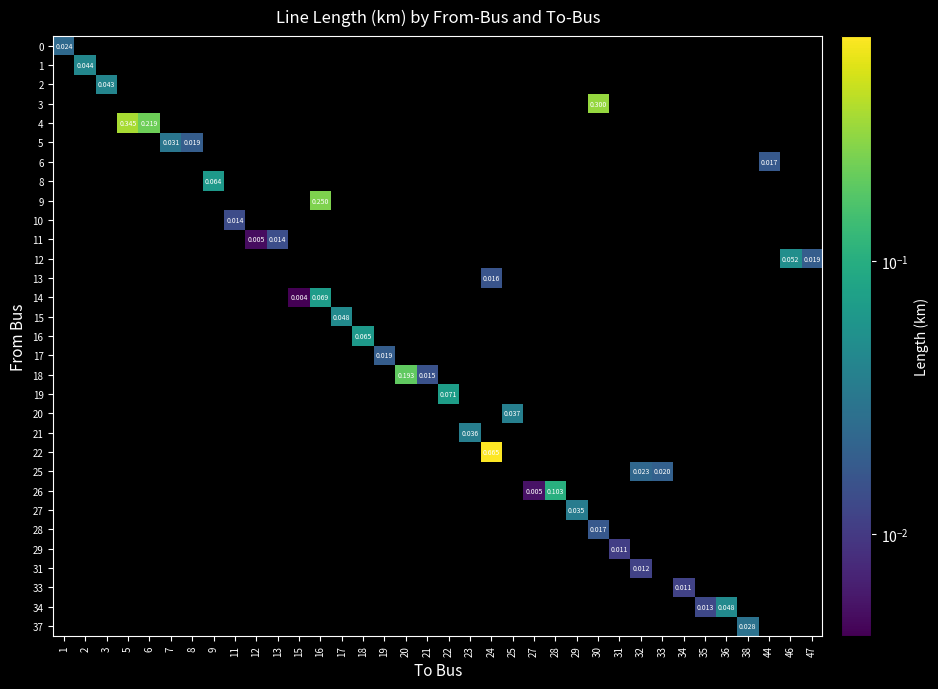

Reading left to right, list all the values displayed in this chart.

row_0: 1=0.0	2=0.0	3=0.0	5=0.0	6=0.0	7=0.0	8=0.0	9=0.0	11=0.0	12=0.0	13=0.0	15=0.0	16=0.0	17=0.0	18=0.0	19=0.0	20=0.0	21=0.0	22=0.0	23=0.0	24=0.0	25=0.0	27=0.0	28=0.0	29=0.0	30=0.0	31=0.0	32=0.0	33=0.0	34=0.0	35=0.0	36=0.0	38=0.0	44=0.0	46=0.0	47=0.0
row_1: 1=0.0	2=0.0	3=0.0	5=0.0	6=0.0	7=0.0	8=0.0	9=0.0	11=0.0	12=0.0	13=0.0	15=0.0	16=0.0	17=0.0	18=0.0	19=0.0	20=0.0	21=0.0	22=0.0	23=0.0	24=0.0	25=0.0	27=0.0	28=0.0	29=0.0	30=0.0	31=0.0	32=0.0	33=0.0	34=0.0	35=0.0	36=0.0	38=0.0	44=0.0	46=0.0	47=0.0
row_2: 1=0.0	2=0.0	3=0.0	5=0.0	6=0.0	7=0.0	8=0.0	9=0.0	11=0.0	12=0.0	13=0.0	15=0.0	16=0.0	17=0.0	18=0.0	19=0.0	20=0.0	21=0.0	22=0.0	23=0.0	24=0.0	25=0.0	27=0.0	28=0.0	29=0.0	30=0.0	31=0.0	32=0.0	33=0.0	34=0.0	35=0.0	36=0.0	38=0.0	44=0.0	46=0.0	47=0.0
row_3: 1=0.0	2=0.0	3=0.0	5=0.0	6=0.0	7=0.0	8=0.0	9=0.0	11=0.0	12=0.0	13=0.0	15=0.0	16=0.0	17=0.0	18=0.0	19=0.0	20=0.0	21=0.0	22=0.0	23=0.0	24=0.0	25=0.0	27=0.0	28=0.0	29=0.0	30=0.3	31=0.0	32=0.0	33=0.0	34=0.0	35=0.0	36=0.0	38=0.0	44=0.0	46=0.0	47=0.0
row_4: 1=0.0	2=0.0	3=0.0	5=0.3	6=0.2	7=0.0	8=0.0	9=0.0	11=0.0	12=0.0	13=0.0	15=0.0	16=0.0	17=0.0	18=0.0	19=0.0	20=0.0	21=0.0	22=0.0	23=0.0	24=0.0	25=0.0	27=0.0	28=0.0	29=0.0	30=0.0	31=0.0	32=0.0	33=0.0	34=0.0	35=0.0	36=0.0	38=0.0	44=0.0	46=0.0	47=0.0
row_5: 1=0.0	2=0.0	3=0.0	5=0.0	6=0.0	7=0.0	8=0.0	9=0.0	11=0.0	12=0.0	13=0.0	15=0.0	16=0.0	17=0.0	18=0.0	19=0.0	20=0.0	21=0.0	22=0.0	23=0.0	24=0.0	25=0.0	27=0.0	28=0.0	29=0.0	30=0.0	31=0.0	32=0.0	33=0.0	34=0.0	35=0.0	36=0.0	38=0.0	44=0.0	46=0.0	47=0.0
row_6: 1=0.0	2=0.0	3=0.0	5=0.0	6=0.0	7=0.0	8=0.0	9=0.0	11=0.0	12=0.0	13=0.0	15=0.0	16=0.0	17=0.0	18=0.0	19=0.0	20=0.0	21=0.0	22=0.0	23=0.0	24=0.0	25=0.0	27=0.0	28=0.0	29=0.0	30=0.0	31=0.0	32=0.0	33=0.0	34=0.0	35=0.0	36=0.0	38=0.0	44=0.0	46=0.0	47=0.0
row_7: 1=0.0	2=0.0	3=0.0	5=0.0	6=0.0	7=0.0	8=0.0	9=0.1	11=0.0	12=0.0	13=0.0	15=0.0	16=0.0	17=0.0	18=0.0	19=0.0	20=0.0	21=0.0	22=0.0	23=0.0	24=0.0	25=0.0	27=0.0	28=0.0	29=0.0	30=0.0	31=0.0	32=0.0	33=0.0	34=0.0	35=0.0	36=0.0	38=0.0	44=0.0	46=0.0	47=0.0
row_8: 1=0.0	2=0.0	3=0.0	5=0.0	6=0.0	7=0.0	8=0.0	9=0.0	11=0.0	12=0.0	13=0.0	15=0.0	16=0.3	17=0.0	18=0.0	19=0.0	20=0.0	21=0.0	22=0.0	23=0.0	24=0.0	25=0.0	27=0.0	28=0.0	29=0.0	30=0.0	31=0.0	32=0.0	33=0.0	34=0.0	35=0.0	36=0.0	38=0.0	44=0.0	46=0.0	47=0.0
row_9: 1=0.0	2=0.0	3=0.0	5=0.0	6=0.0	7=0.0	8=0.0	9=0.0	11=0.0	12=0.0	13=0.0	15=0.0	16=0.0	17=0.0	18=0.0	19=0.0	20=0.0	21=0.0	22=0.0	23=0.0	24=0.0	25=0.0	27=0.0	28=0.0	29=0.0	30=0.0	31=0.0	32=0.0	33=0.0	34=0.0	35=0.0	36=0.0	38=0.0	44=0.0	46=0.0	47=0.0
row_10: 1=0.0	2=0.0	3=0.0	5=0.0	6=0.0	7=0.0	8=0.0	9=0.0	11=0.0	12=0.0	13=0.0	15=0.0	16=0.0	17=0.0	18=0.0	19=0.0	20=0.0	21=0.0	22=0.0	23=0.0	24=0.0	25=0.0	27=0.0	28=0.0	29=0.0	30=0.0	31=0.0	32=0.0	33=0.0	34=0.0	35=0.0	36=0.0	38=0.0	44=0.0	46=0.0	47=0.0
row_11: 1=0.0	2=0.0	3=0.0	5=0.0	6=0.0	7=0.0	8=0.0	9=0.0	11=0.0	12=0.0	13=0.0	15=0.0	16=0.0	17=0.0	18=0.0	19=0.0	20=0.0	21=0.0	22=0.0	23=0.0	24=0.0	25=0.0	27=0.0	28=0.0	29=0.0	30=0.0	31=0.0	32=0.0	33=0.0	34=0.0	35=0.0	36=0.0	38=0.0	44=0.0	46=0.1	47=0.0
row_12: 1=0.0	2=0.0	3=0.0	5=0.0	6=0.0	7=0.0	8=0.0	9=0.0	11=0.0	12=0.0	13=0.0	15=0.0	16=0.0	17=0.0	18=0.0	19=0.0	20=0.0	21=0.0	22=0.0	23=0.0	24=0.0	25=0.0	27=0.0	28=0.0	29=0.0	30=0.0	31=0.0	32=0.0	33=0.0	34=0.0	35=0.0	36=0.0	38=0.0	44=0.0	46=0.0	47=0.0
row_13: 1=0.0	2=0.0	3=0.0	5=0.0	6=0.0	7=0.0	8=0.0	9=0.0	11=0.0	12=0.0	13=0.0	15=0.0	16=0.1	17=0.0	18=0.0	19=0.0	20=0.0	21=0.0	22=0.0	23=0.0	24=0.0	25=0.0	27=0.0	28=0.0	29=0.0	30=0.0	31=0.0	32=0.0	33=0.0	34=0.0	35=0.0	36=0.0	38=0.0	44=0.0	46=0.0	47=0.0
row_14: 1=0.0	2=0.0	3=0.0	5=0.0	6=0.0	7=0.0	8=0.0	9=0.0	11=0.0	12=0.0	13=0.0	15=0.0	16=0.0	17=0.0	18=0.0	19=0.0	20=0.0	21=0.0	22=0.0	23=0.0	24=0.0	25=0.0	27=0.0	28=0.0	29=0.0	30=0.0	31=0.0	32=0.0	33=0.0	34=0.0	35=0.0	36=0.0	38=0.0	44=0.0	46=0.0	47=0.0
row_15: 1=0.0	2=0.0	3=0.0	5=0.0	6=0.0	7=0.0	8=0.0	9=0.0	11=0.0	12=0.0	13=0.0	15=0.0	16=0.0	17=0.0	18=0.1	19=0.0	20=0.0	21=0.0	22=0.0	23=0.0	24=0.0	25=0.0	27=0.0	28=0.0	29=0.0	30=0.0	31=0.0	32=0.0	33=0.0	34=0.0	35=0.0	36=0.0	38=0.0	44=0.0	46=0.0	47=0.0
row_16: 1=0.0	2=0.0	3=0.0	5=0.0	6=0.0	7=0.0	8=0.0	9=0.0	11=0.0	12=0.0	13=0.0	15=0.0	16=0.0	17=0.0	18=0.0	19=0.0	20=0.0	21=0.0	22=0.0	23=0.0	24=0.0	25=0.0	27=0.0	28=0.0	29=0.0	30=0.0	31=0.0	32=0.0	33=0.0	34=0.0	35=0.0	36=0.0	38=0.0	44=0.0	46=0.0	47=0.0
row_17: 1=0.0	2=0.0	3=0.0	5=0.0	6=0.0	7=0.0	8=0.0	9=0.0	11=0.0	12=0.0	13=0.0	15=0.0	16=0.0	17=0.0	18=0.0	19=0.0	20=0.2	21=0.0	22=0.0	23=0.0	24=0.0	25=0.0	27=0.0	28=0.0	29=0.0	30=0.0	31=0.0	32=0.0	33=0.0	34=0.0	35=0.0	36=0.0	38=0.0	44=0.0	46=0.0	47=0.0
row_18: 1=0.0	2=0.0	3=0.0	5=0.0	6=0.0	7=0.0	8=0.0	9=0.0	11=0.0	12=0.0	13=0.0	15=0.0	16=0.0	17=0.0	18=0.0	19=0.0	20=0.0	21=0.0	22=0.1	23=0.0	24=0.0	25=0.0	27=0.0	28=0.0	29=0.0	30=0.0	31=0.0	32=0.0	33=0.0	34=0.0	35=0.0	36=0.0	38=0.0	44=0.0	46=0.0	47=0.0
row_19: 1=0.0	2=0.0	3=0.0	5=0.0	6=0.0	7=0.0	8=0.0	9=0.0	11=0.0	12=0.0	13=0.0	15=0.0	16=0.0	17=0.0	18=0.0	19=0.0	20=0.0	21=0.0	22=0.0	23=0.0	24=0.0	25=0.0	27=0.0	28=0.0	29=0.0	30=0.0	31=0.0	32=0.0	33=0.0	34=0.0	35=0.0	36=0.0	38=0.0	44=0.0	46=0.0	47=0.0
row_20: 1=0.0	2=0.0	3=0.0	5=0.0	6=0.0	7=0.0	8=0.0	9=0.0	11=0.0	12=0.0	13=0.0	15=0.0	16=0.0	17=0.0	18=0.0	19=0.0	20=0.0	21=0.0	22=0.0	23=0.0	24=0.0	25=0.0	27=0.0	28=0.0	29=0.0	30=0.0	31=0.0	32=0.0	33=0.0	34=0.0	35=0.0	36=0.0	38=0.0	44=0.0	46=0.0	47=0.0
row_21: 1=0.0	2=0.0	3=0.0	5=0.0	6=0.0	7=0.0	8=0.0	9=0.0	11=0.0	12=0.0	13=0.0	15=0.0	16=0.0	17=0.0	18=0.0	19=0.0	20=0.0	21=0.0	22=0.0	23=0.0	24=0.7	25=0.0	27=0.0	28=0.0	29=0.0	30=0.0	31=0.0	32=0.0	33=0.0	34=0.0	35=0.0	36=0.0	38=0.0	44=0.0	46=0.0	47=0.0
row_22: 1=0.0	2=0.0	3=0.0	5=0.0	6=0.0	7=0.0	8=0.0	9=0.0	11=0.0	12=0.0	13=0.0	15=0.0	16=0.0	17=0.0	18=0.0	19=0.0	20=0.0	21=0.0	22=0.0	23=0.0	24=0.0	25=0.0	27=0.0	28=0.0	29=0.0	30=0.0	31=0.0	32=0.0	33=0.0	34=0.0	35=0.0	36=0.0	38=0.0	44=0.0	46=0.0	47=0.0
row_23: 1=0.0	2=0.0	3=0.0	5=0.0	6=0.0	7=0.0	8=0.0	9=0.0	11=0.0	12=0.0	13=0.0	15=0.0	16=0.0	17=0.0	18=0.0	19=0.0	20=0.0	21=0.0	22=0.0	23=0.0	24=0.0	25=0.0	27=0.0	28=0.1	29=0.0	30=0.0	31=0.0	32=0.0	33=0.0	34=0.0	35=0.0	36=0.0	38=0.0	44=0.0	46=0.0	47=0.0
row_24: 1=0.0	2=0.0	3=0.0	5=0.0	6=0.0	7=0.0	8=0.0	9=0.0	11=0.0	12=0.0	13=0.0	15=0.0	16=0.0	17=0.0	18=0.0	19=0.0	20=0.0	21=0.0	22=0.0	23=0.0	24=0.0	25=0.0	27=0.0	28=0.0	29=0.0	30=0.0	31=0.0	32=0.0	33=0.0	34=0.0	35=0.0	36=0.0	38=0.0	44=0.0	46=0.0	47=0.0
row_25: 1=0.0	2=0.0	3=0.0	5=0.0	6=0.0	7=0.0	8=0.0	9=0.0	11=0.0	12=0.0	13=0.0	15=0.0	16=0.0	17=0.0	18=0.0	19=0.0	20=0.0	21=0.0	22=0.0	23=0.0	24=0.0	25=0.0	27=0.0	28=0.0	29=0.0	30=0.0	31=0.0	32=0.0	33=0.0	34=0.0	35=0.0	36=0.0	38=0.0	44=0.0	46=0.0	47=0.0
row_26: 1=0.0	2=0.0	3=0.0	5=0.0	6=0.0	7=0.0	8=0.0	9=0.0	11=0.0	12=0.0	13=0.0	15=0.0	16=0.0	17=0.0	18=0.0	19=0.0	20=0.0	21=0.0	22=0.0	23=0.0	24=0.0	25=0.0	27=0.0	28=0.0	29=0.0	30=0.0	31=0.0	32=0.0	33=0.0	34=0.0	35=0.0	36=0.0	38=0.0	44=0.0	46=0.0	47=0.0
row_27: 1=0.0	2=0.0	3=0.0	5=0.0	6=0.0	7=0.0	8=0.0	9=0.0	11=0.0	12=0.0	13=0.0	15=0.0	16=0.0	17=0.0	18=0.0	19=0.0	20=0.0	21=0.0	22=0.0	23=0.0	24=0.0	25=0.0	27=0.0	28=0.0	29=0.0	30=0.0	31=0.0	32=0.0	33=0.0	34=0.0	35=0.0	36=0.0	38=0.0	44=0.0	46=0.0	47=0.0
row_28: 1=0.0	2=0.0	3=0.0	5=0.0	6=0.0	7=0.0	8=0.0	9=0.0	11=0.0	12=0.0	13=0.0	15=0.0	16=0.0	17=0.0	18=0.0	19=0.0	20=0.0	21=0.0	22=0.0	23=0.0	24=0.0	25=0.0	27=0.0	28=0.0	29=0.0	30=0.0	31=0.0	32=0.0	33=0.0	34=0.0	35=0.0	36=0.0	38=0.0	44=0.0	46=0.0	47=0.0
row_29: 1=0.0	2=0.0	3=0.0	5=0.0	6=0.0	7=0.0	8=0.0	9=0.0	11=0.0	12=0.0	13=0.0	15=0.0	16=0.0	17=0.0	18=0.0	19=0.0	20=0.0	21=0.0	22=0.0	23=0.0	24=0.0	25=0.0	27=0.0	28=0.0	29=0.0	30=0.0	31=0.0	32=0.0	33=0.0	34=0.0	35=0.0	36=0.0	38=0.0	44=0.0	46=0.0	47=0.0
row_30: 1=0.0	2=0.0	3=0.0	5=0.0	6=0.0	7=0.0	8=0.0	9=0.0	11=0.0	12=0.0	13=0.0	15=0.0	16=0.0	17=0.0	18=0.0	19=0.0	20=0.0	21=0.0	22=0.0	23=0.0	24=0.0	25=0.0	27=0.0	28=0.0	29=0.0	30=0.0	31=0.0	32=0.0	33=0.0	34=0.0	35=0.0	36=0.0	38=0.0	44=0.0	46=0.0	47=0.0